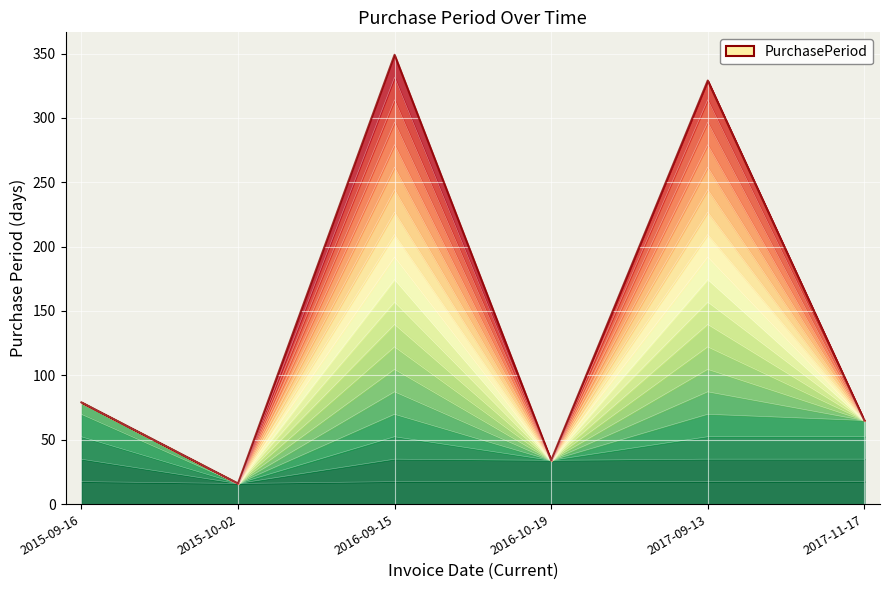

Which category has the lowest value across all series?

2015-10-02